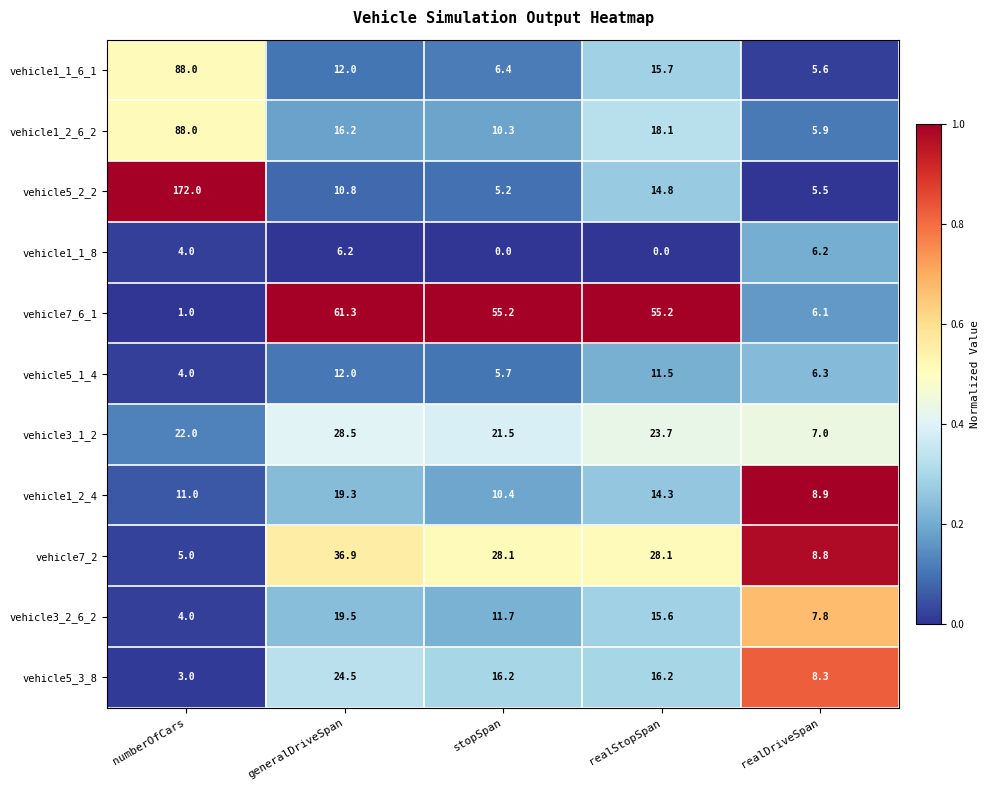

What is the sum of all vehicle1_2_6_2 values?

138.5